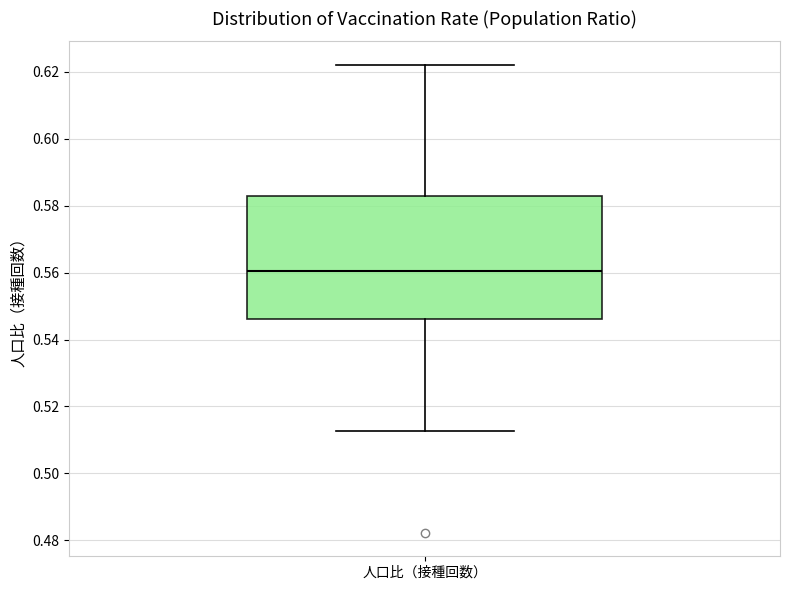

Read this box plot against the y-axis: the position of the median line, the range covered by the box, and the ends of both whiskers. The values are not printed on the chart, so give them approximately, as read against the axis.

median 0.560, box 0.546 to 0.582, whiskers 0.512 to 0.622